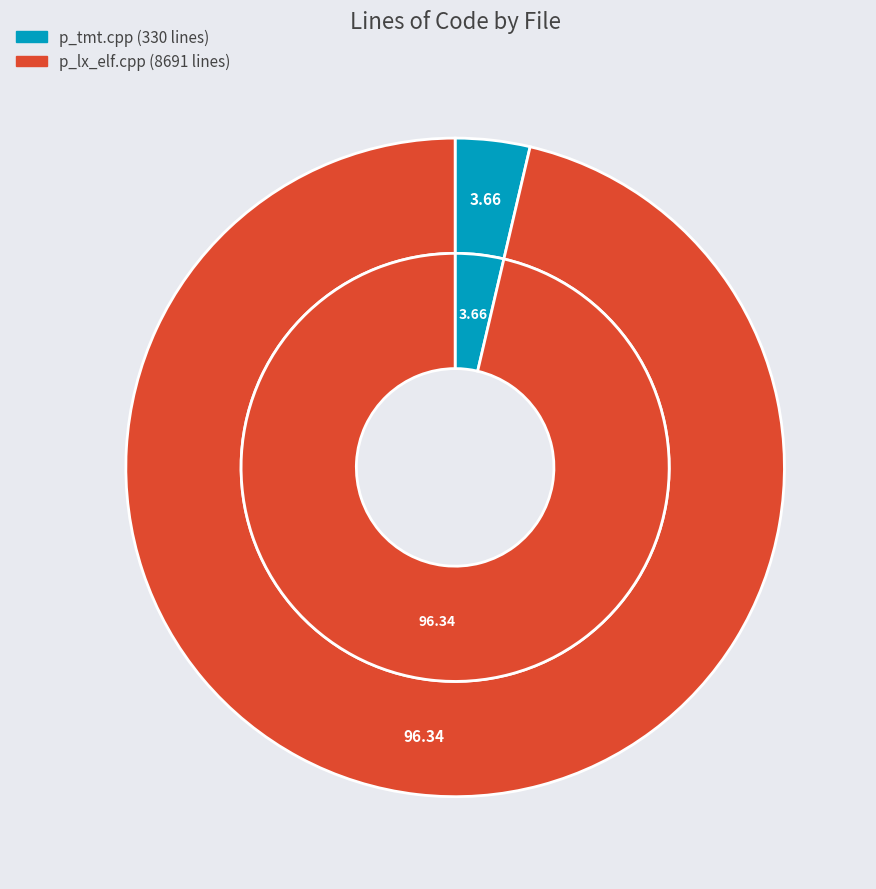

What percentage is the p_lx_elf.cpp slice, to the nearest percent?

96%